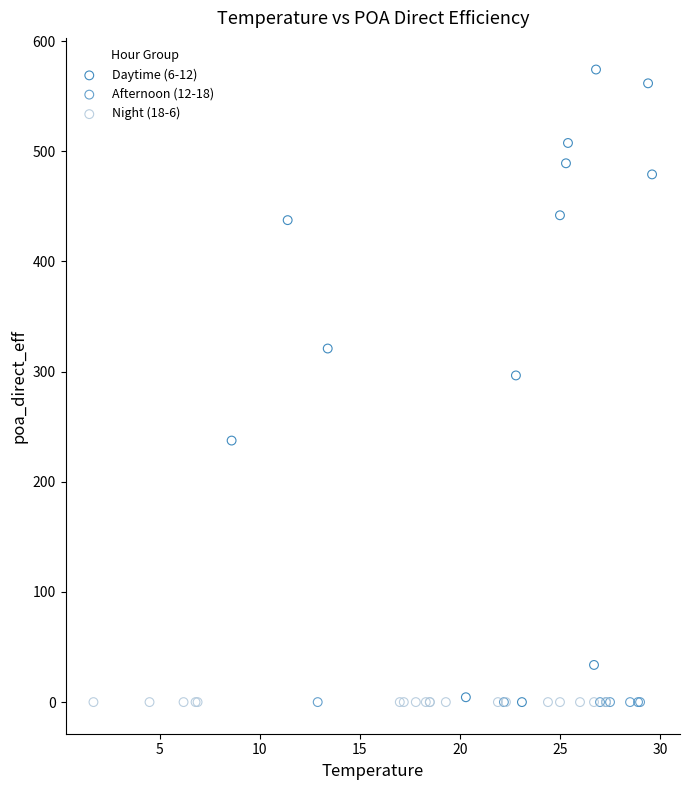

Which series reaches the maximum Y coordinate?

Daytime (6-12)